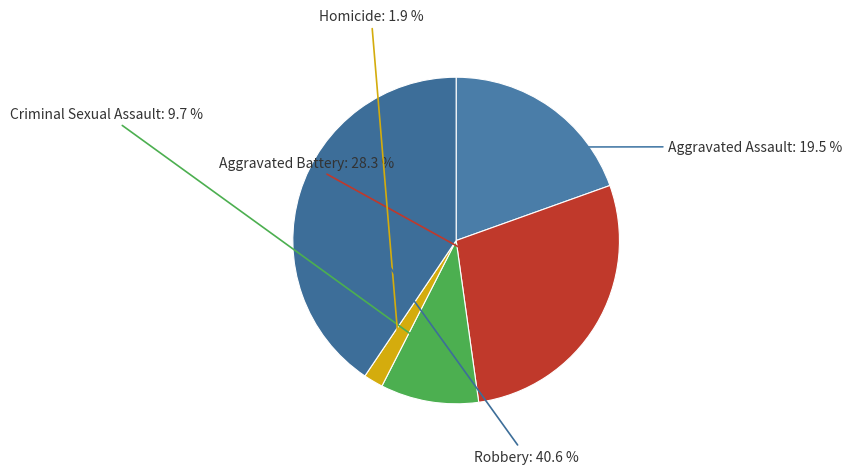

Approximately how many times larger is the value at Homicide compared to Aggravated Assault?

0.1